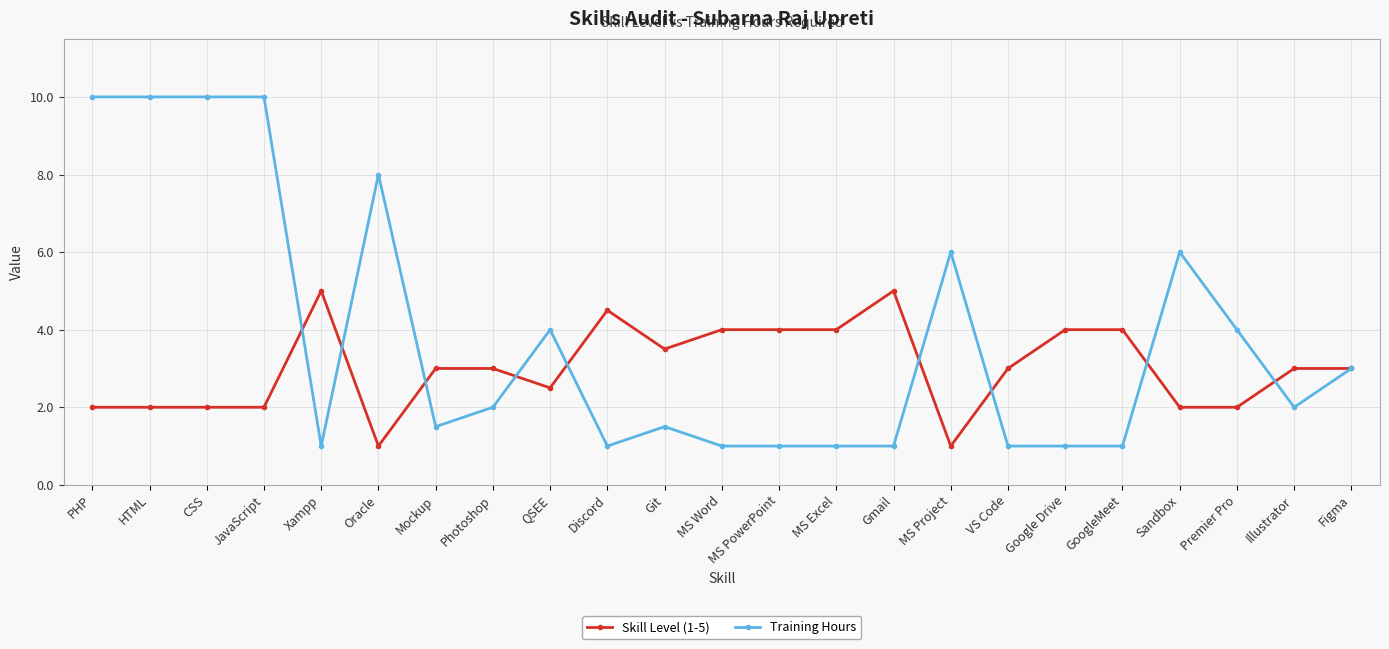

Reading right to left, list all the values displayed in this chart.

Skill Level (1-5): 3.0	3.0	2.0	2.0	4.0	4.0	3.0	1.0	5.0	4.0	4.0	4.0	3.5	4.5	2.5	3.0	3.0	1.0	5.0	2.0	2.0	2.0	2.0
Training Hours: 3.0	2.0	4.0	6.0	1.0	1.0	1.0	6.0	1.0	1.0	1.0	1.0	1.5	1.0	4.0	2.0	1.5	8.0	1.0	10.0	10.0	10.0	10.0